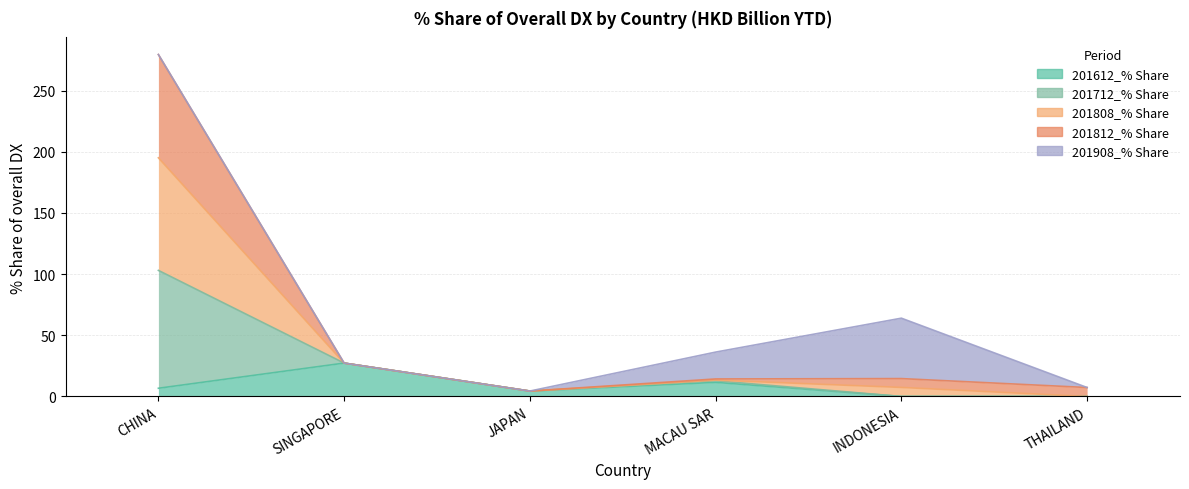

What is the value of the 201612_% Share of overall DX point at the 4th from the left?

11.5